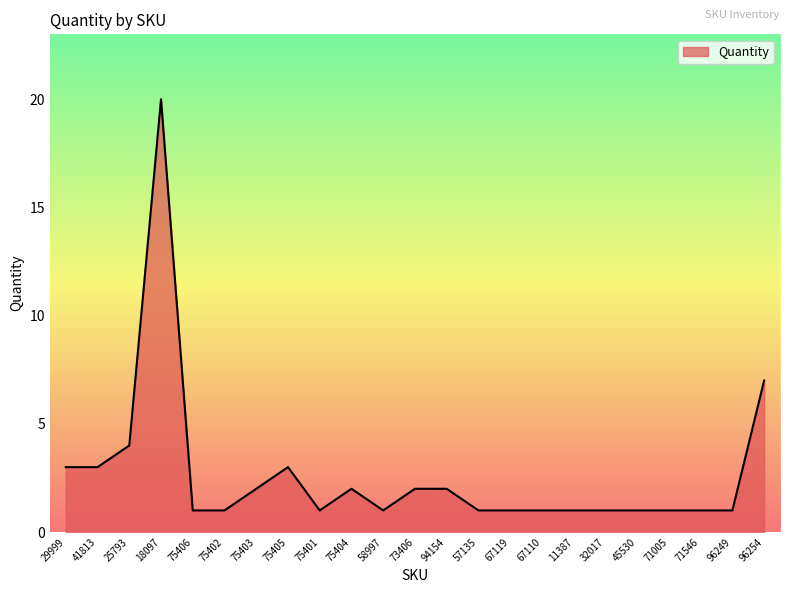

True or false: the data shows 2 at 71546.

False